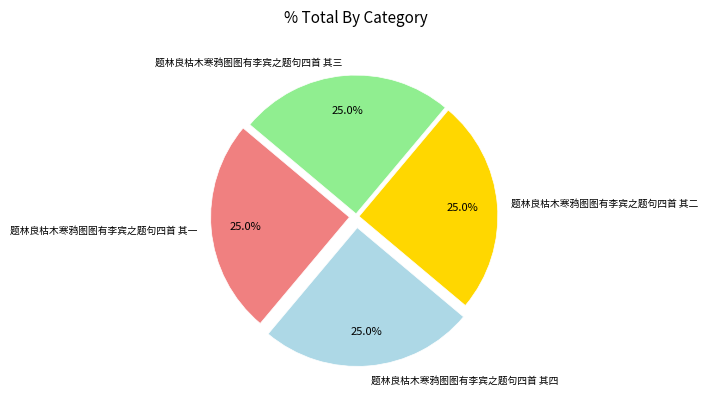

To the nearest percent, what percentage of the pie is 题林良枯木寒鸦图图有李宾之题句四首 其三?

25%